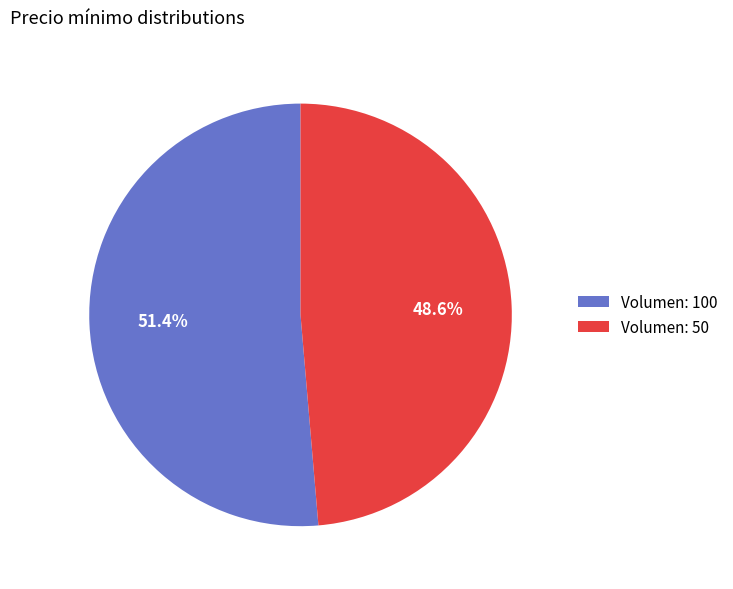

What percentage is NOT represented by Volumen: 50?

51.4%